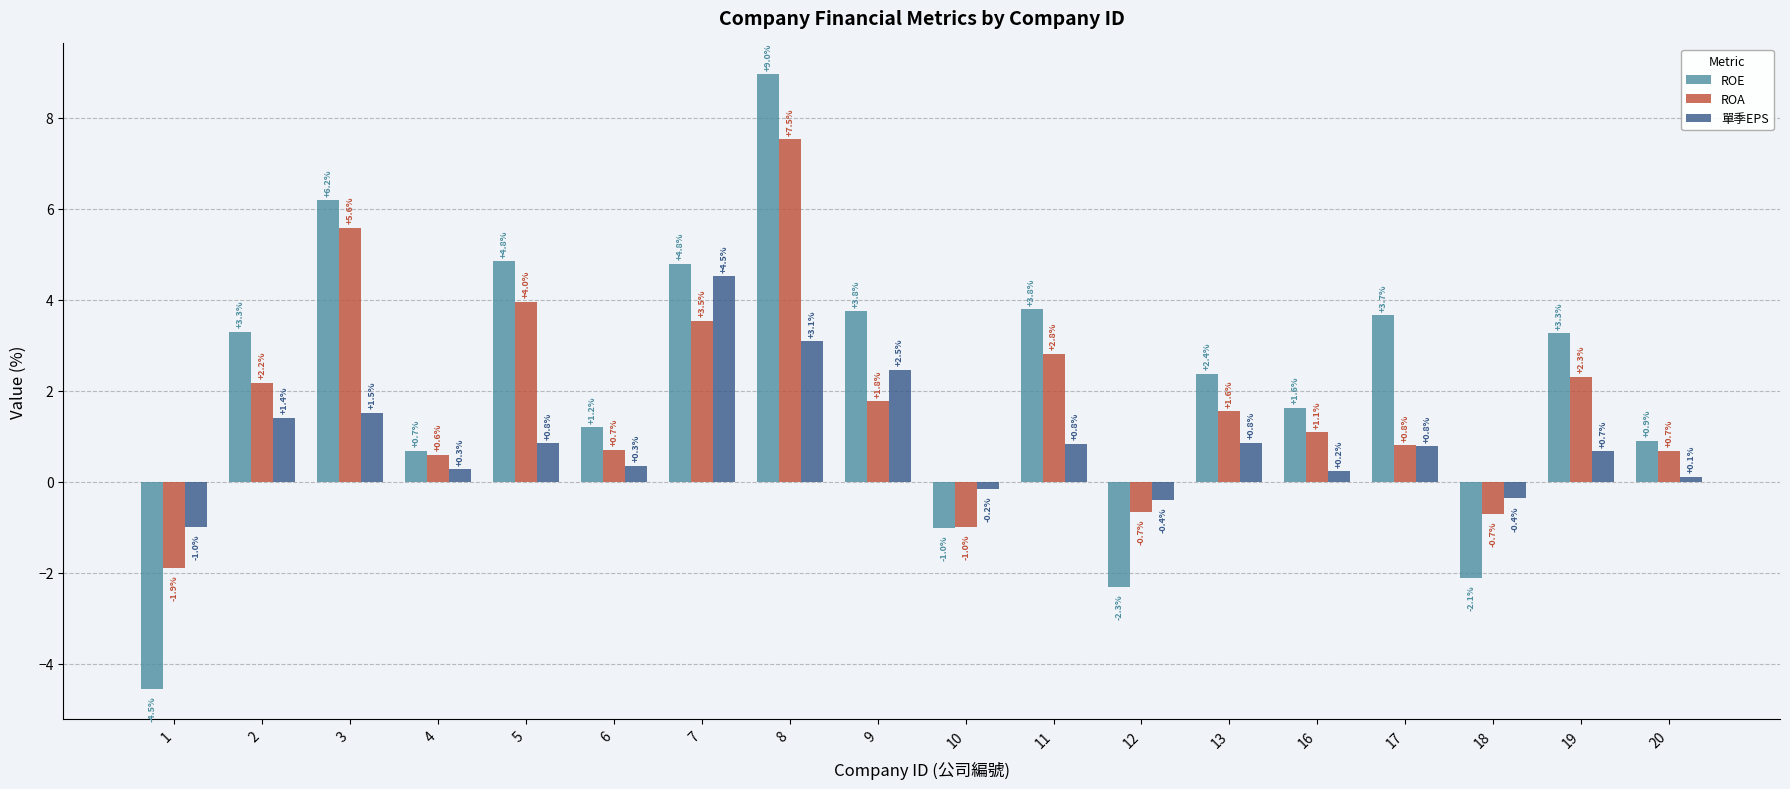

What is the sum of the ROE values at 7 and 10?

3.8